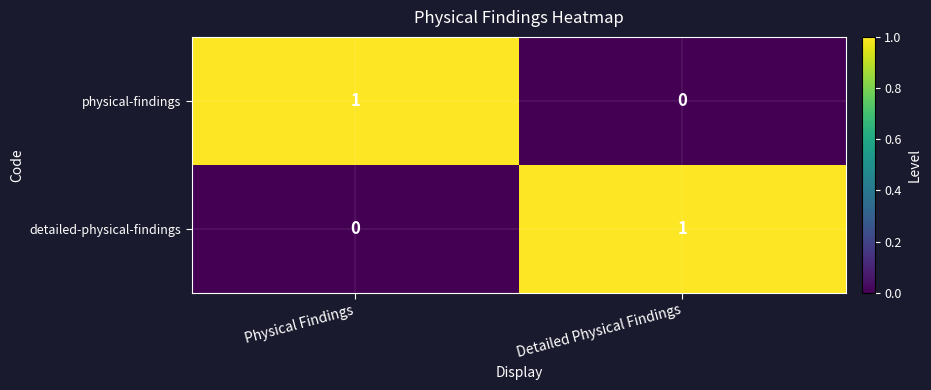

What is the total value across all series at Physical Findings?

1